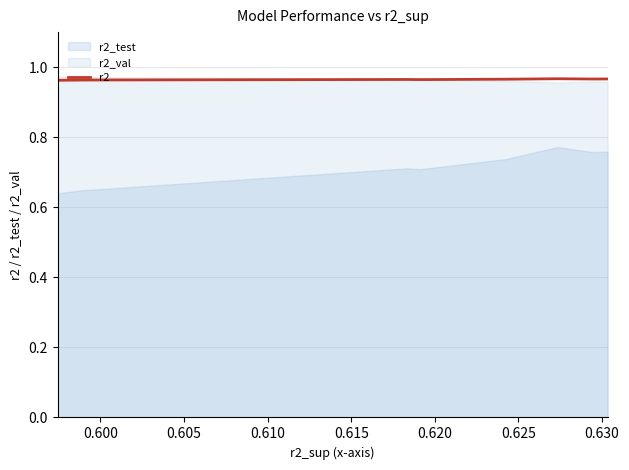

How many values are between 0 and 1?

10